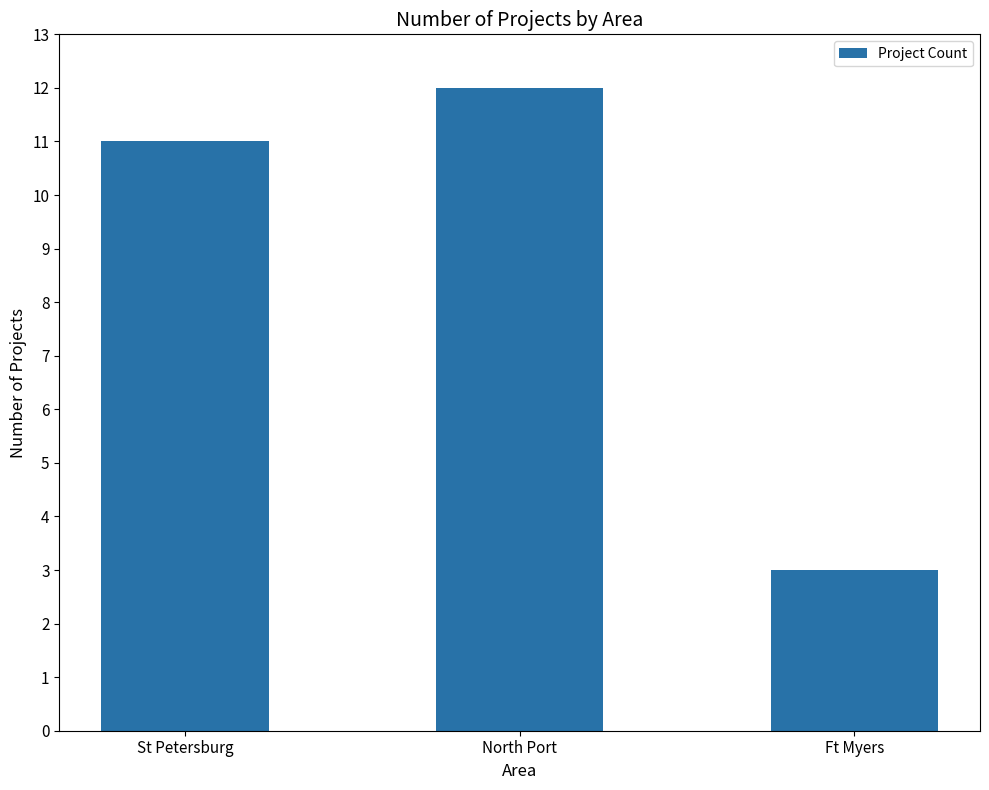

What is the label of the 3rd bar from the left?

Ft Myers